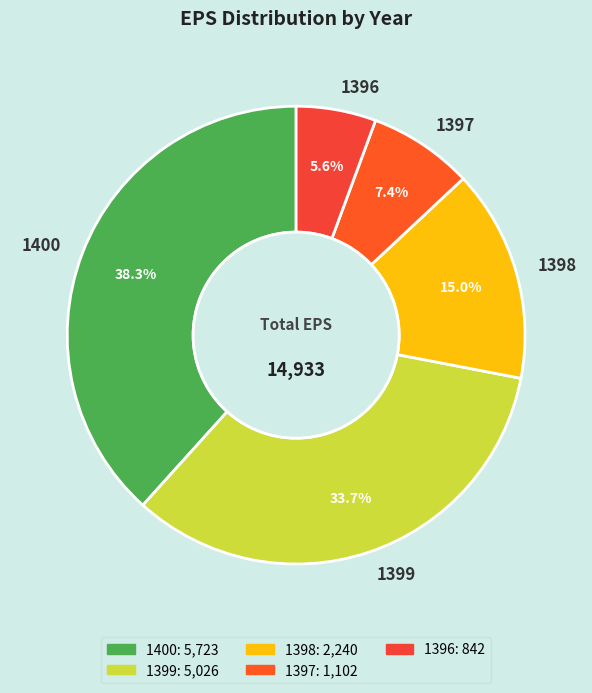

Does any single category account for the majority?

No